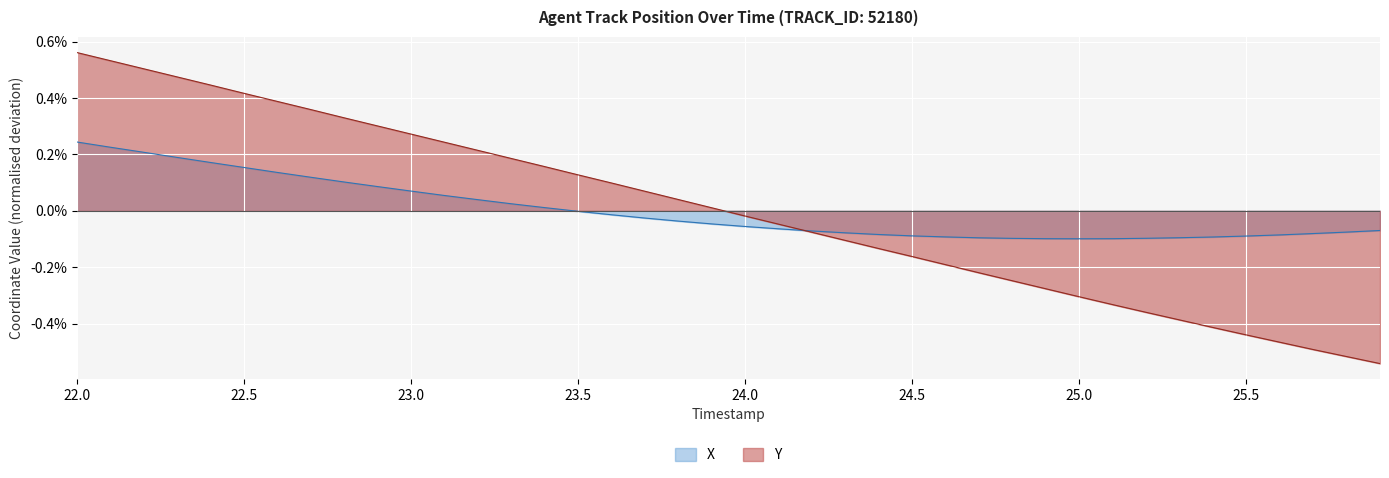

At which label does X first exceed 0?

22.0